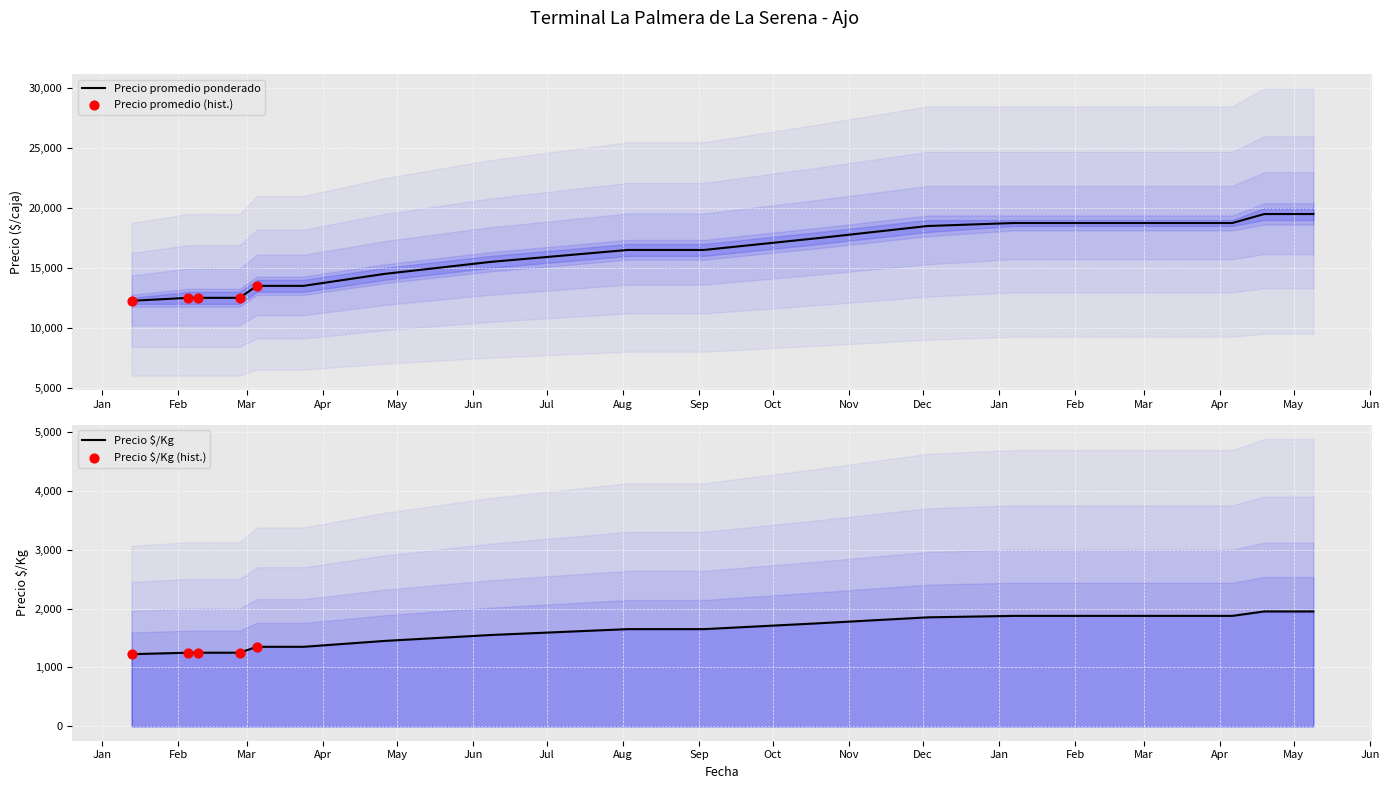

What is the total value across all series at 2022-04-19?

21450